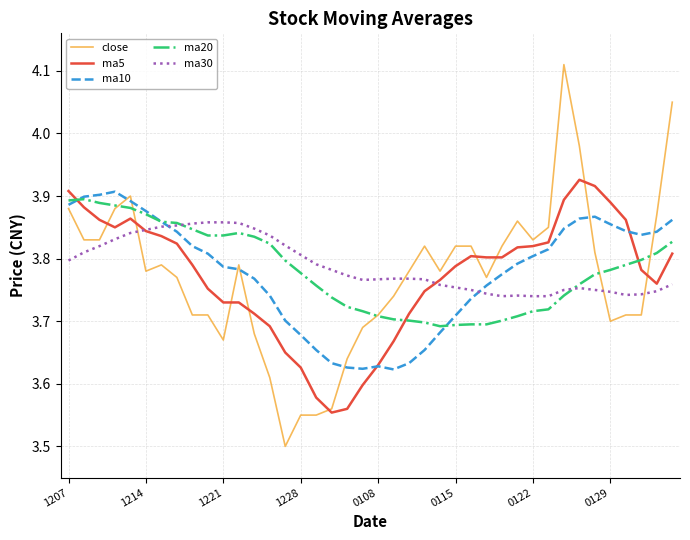

What is the difference between the second highest and minimum values in the ma30 series?

0.1